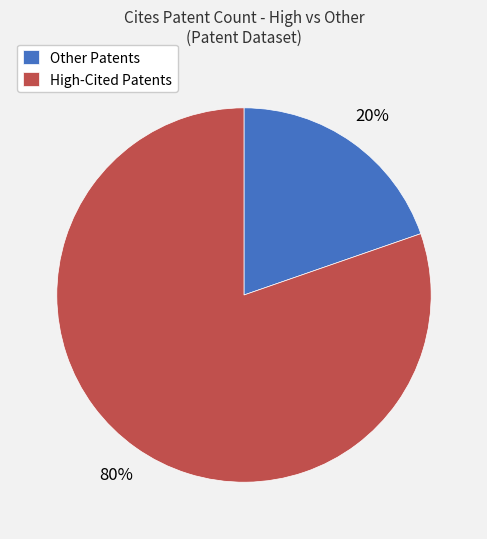

Is there any slice that represents more than half of the pie?

Yes